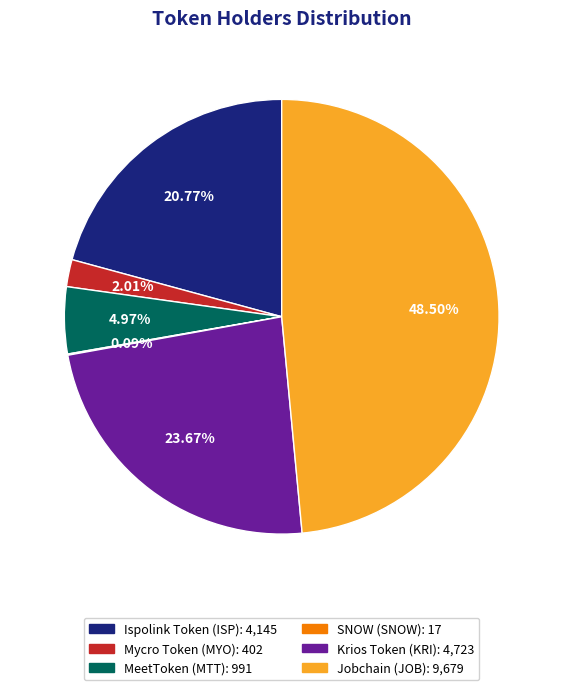

Does Krios Token (KRI) account for over 50% of the chart?

No